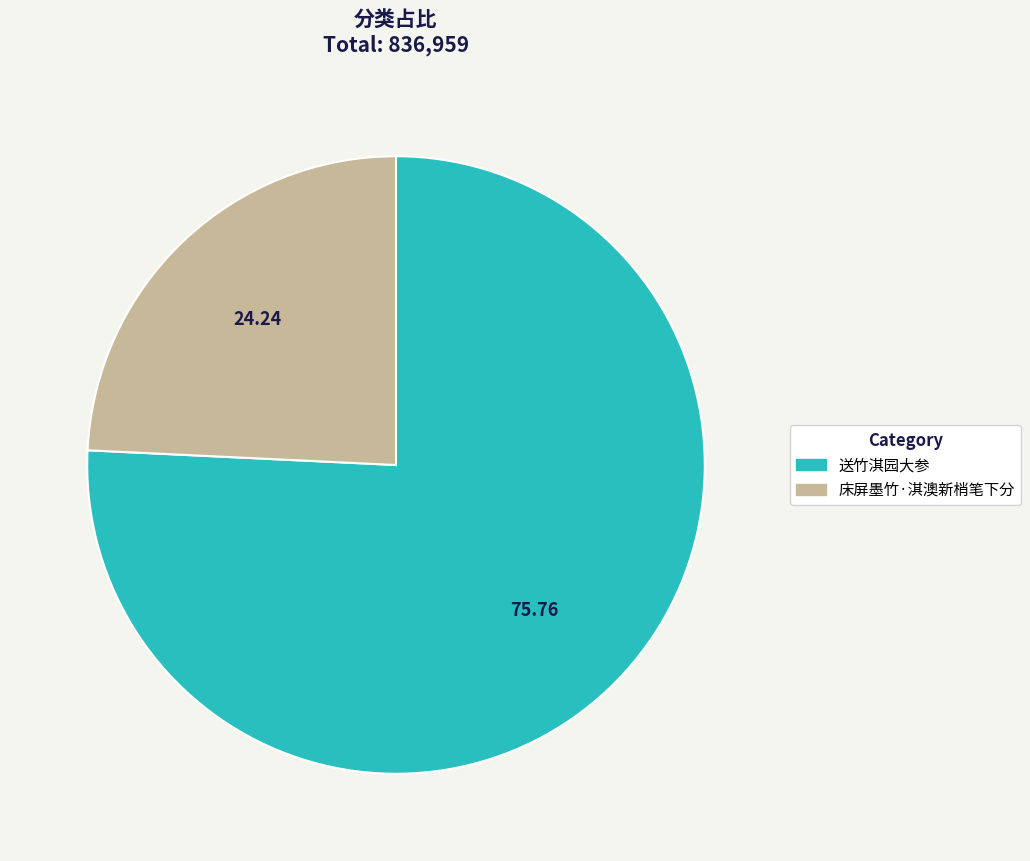

What is the majority slice?

送竹淇园大参